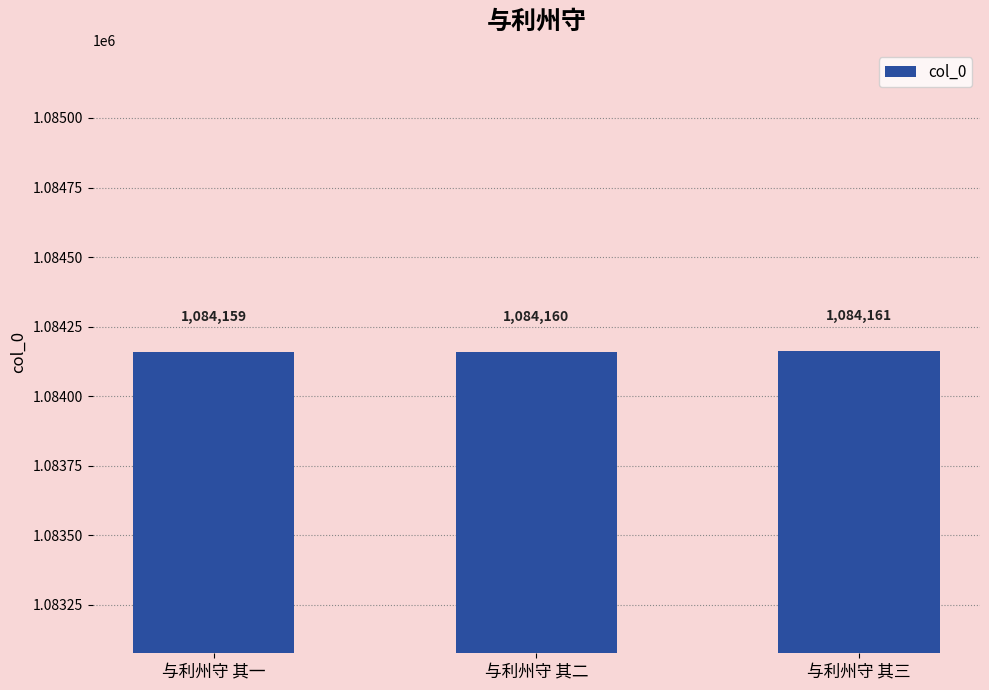

Rank the categories by value from lowest to highest.

与利州守 其一, 与利州守 其二, 与利州守 其三